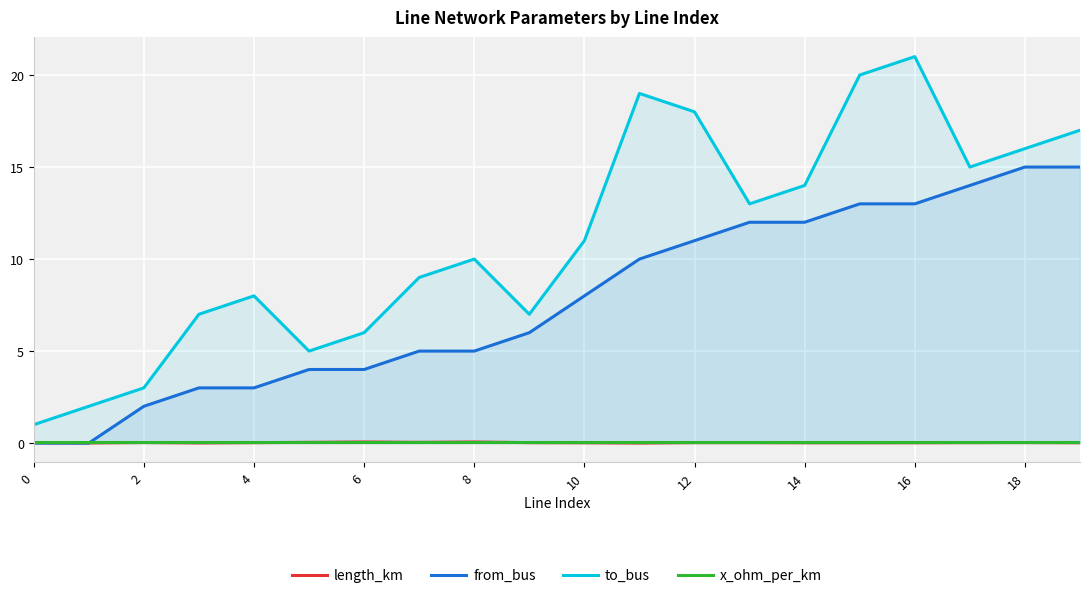

Does the chart display data point markers on the line(s)?

No